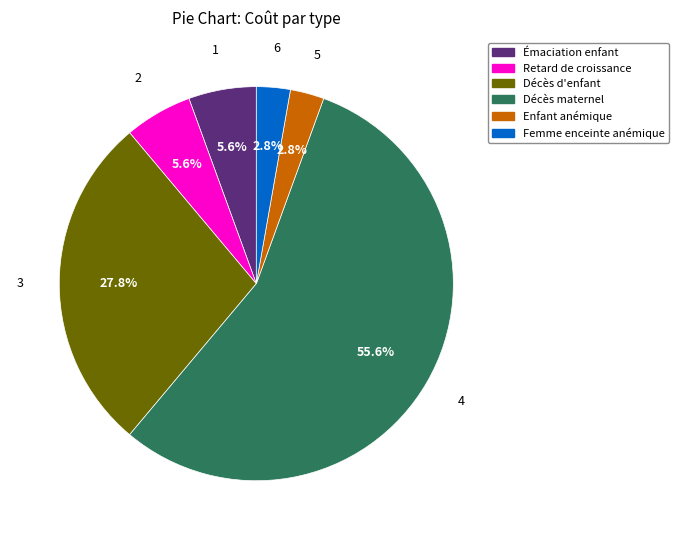

Does any single category account for the majority?

Yes